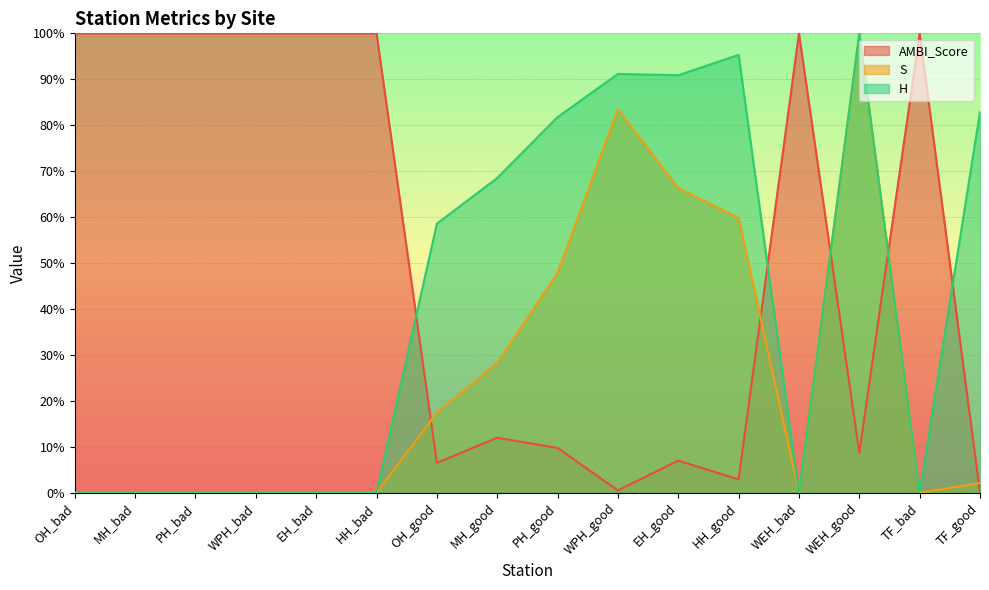

At how many categories does at least one series exceed 28?

16